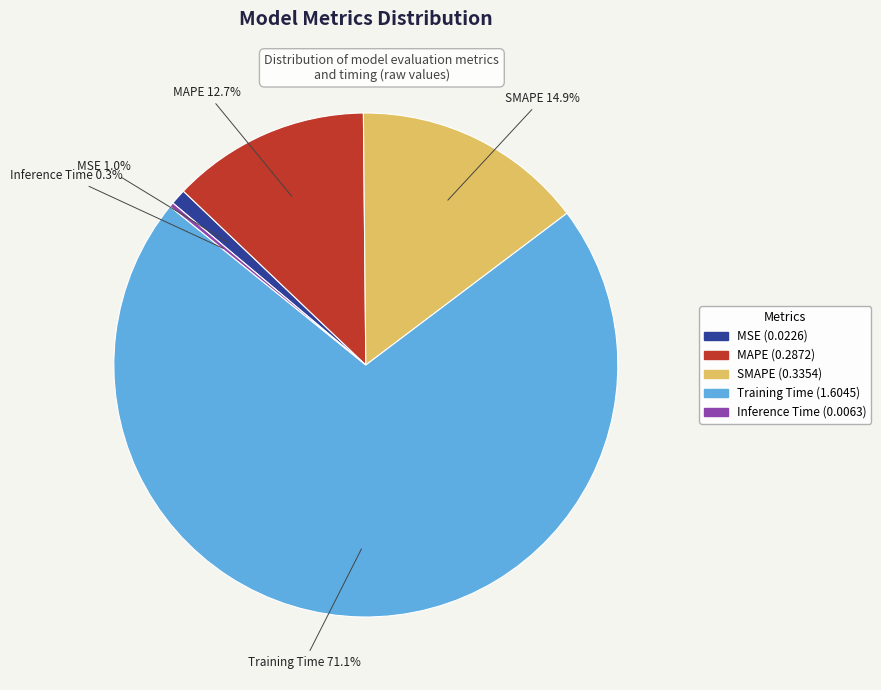

The Training Time slice represents 71% of the pie. True or false?

True